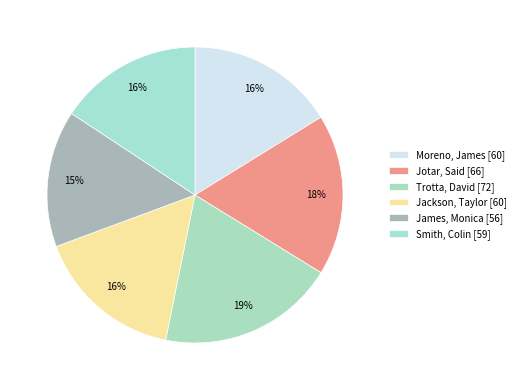

How many slices are in this pie chart?

6